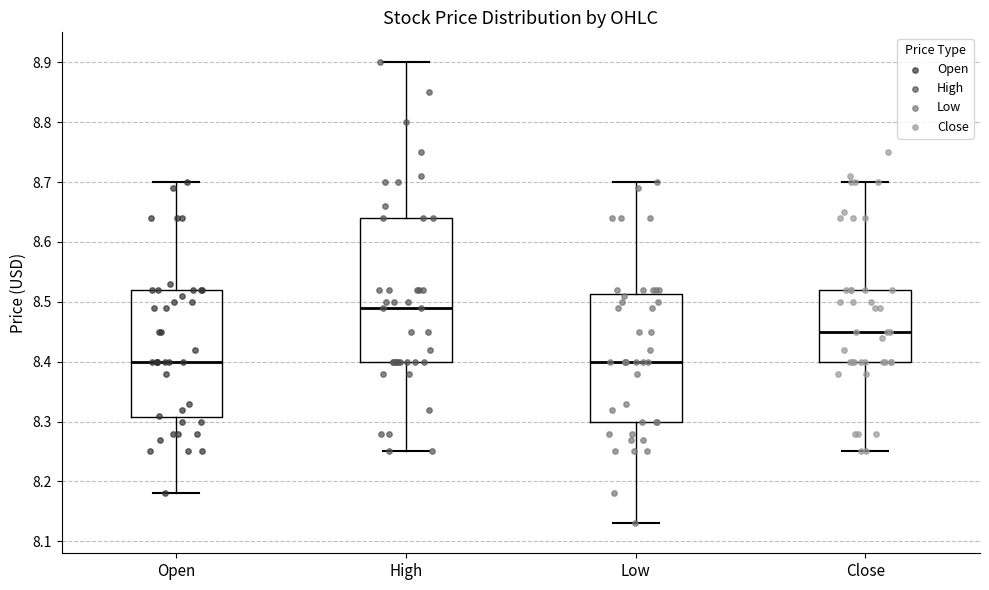

Which box is the tallest, from its lower edge to its upper edge?

High